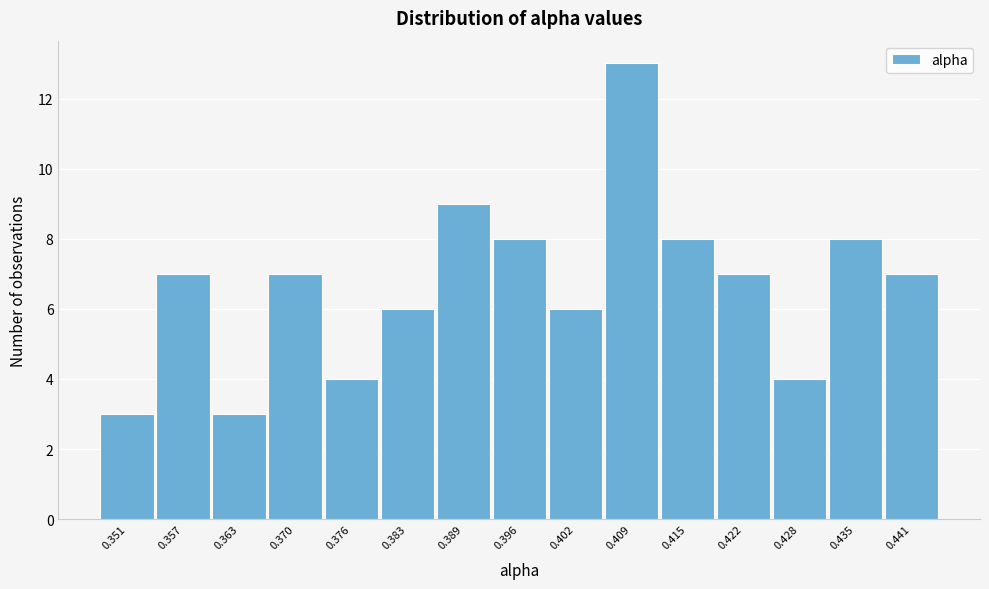

Reading left to right, extract all data points from this chart.

0.351=3	0.357=7	0.363=3	0.370=7	0.376=4	0.383=6	0.389=9	0.396=8	0.402=6	0.409=13	0.415=8	0.422=7	0.428=4	0.435=8	0.441=7